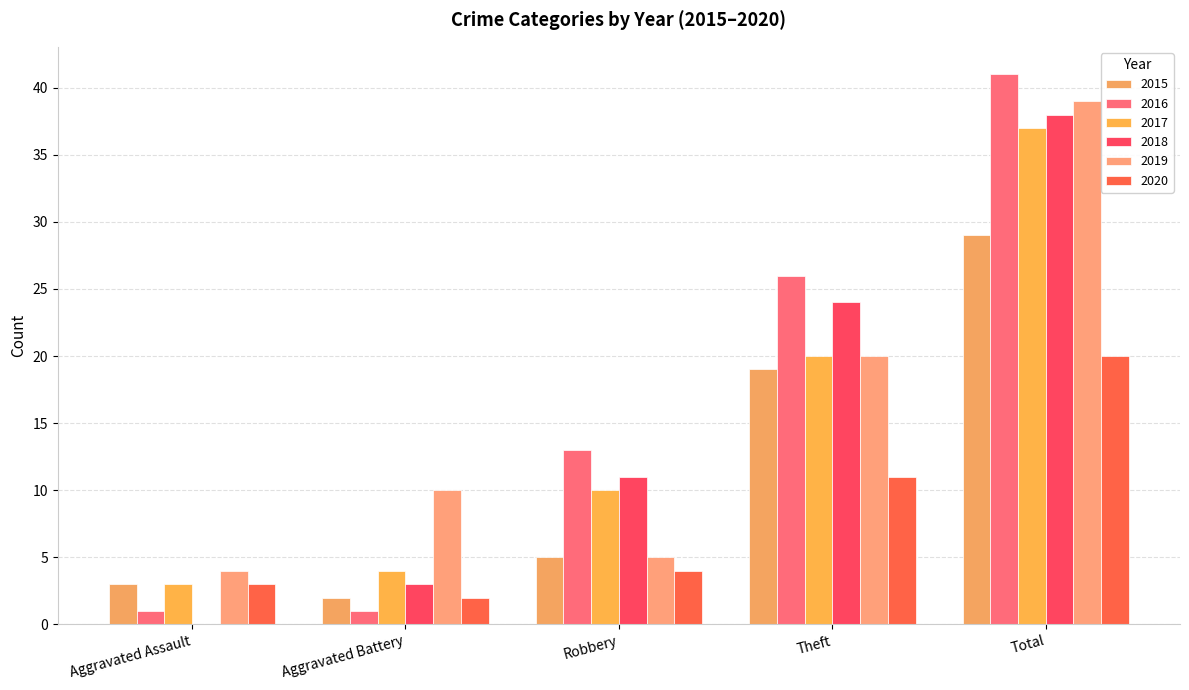

The 2018 series shows 38 at Total. True or false?

True